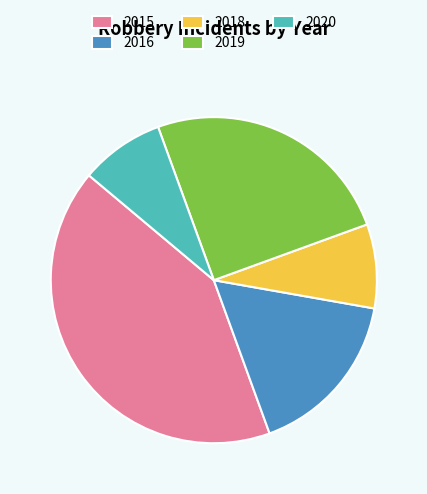

The 2020 slice represents 8% of the pie. True or false?

True